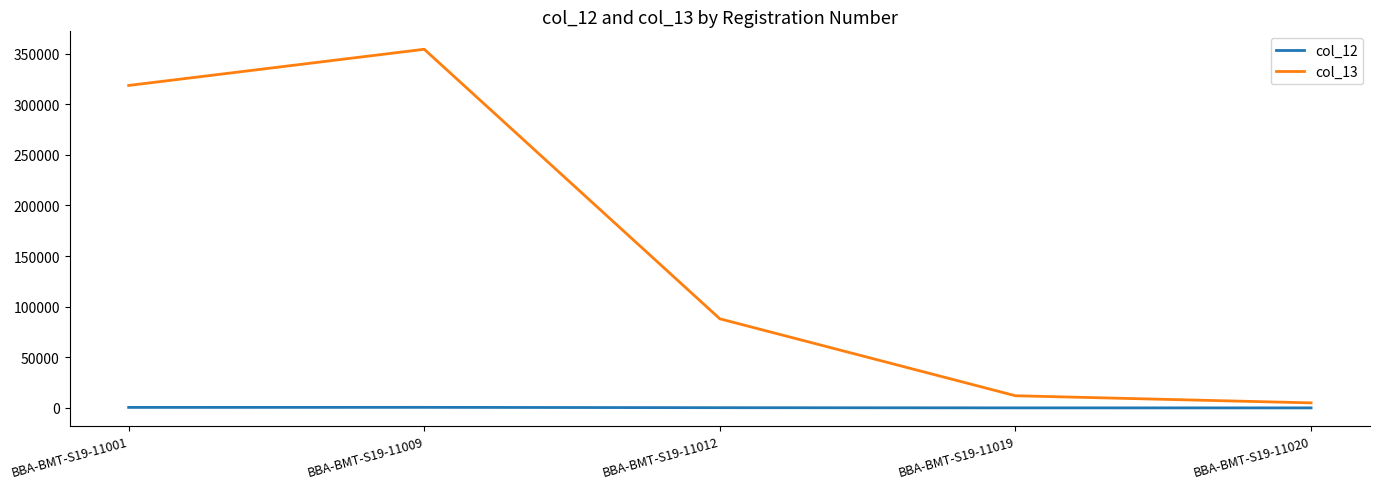

What is the sum of the col_13 values at BBA-BMT-S19-11019 and BBA-BMT-S19-11020?

16960